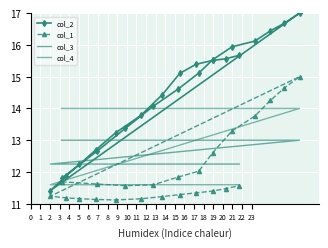

At which label does col_3 reach its minimum?

12